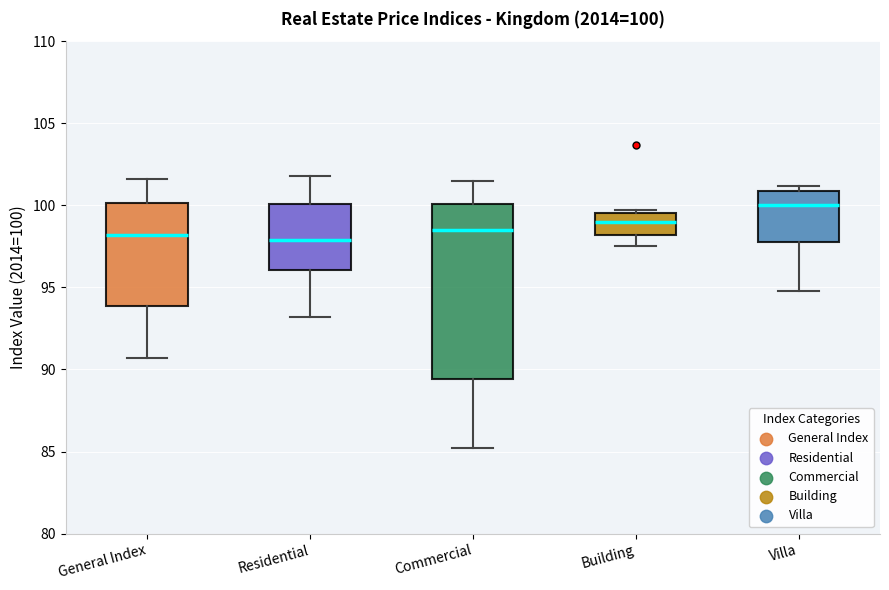

Which box is the tallest, from its lower edge to its upper edge?

Commercial